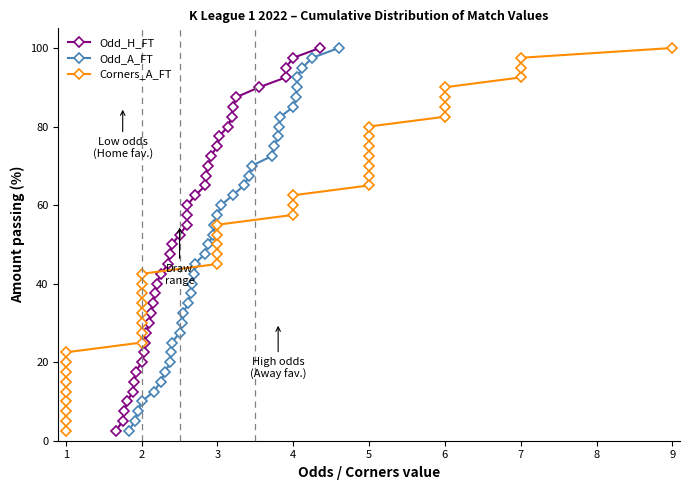

What is the difference between the second highest and second lowest values in the Odd_A_FT series?

92.5